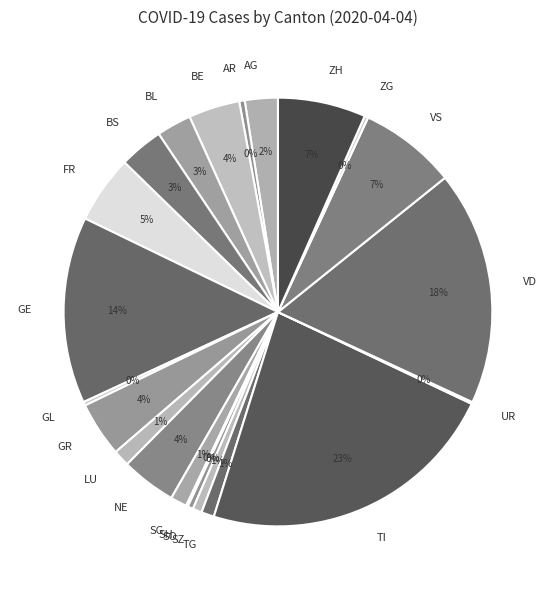

Which slice is the largest?

TI